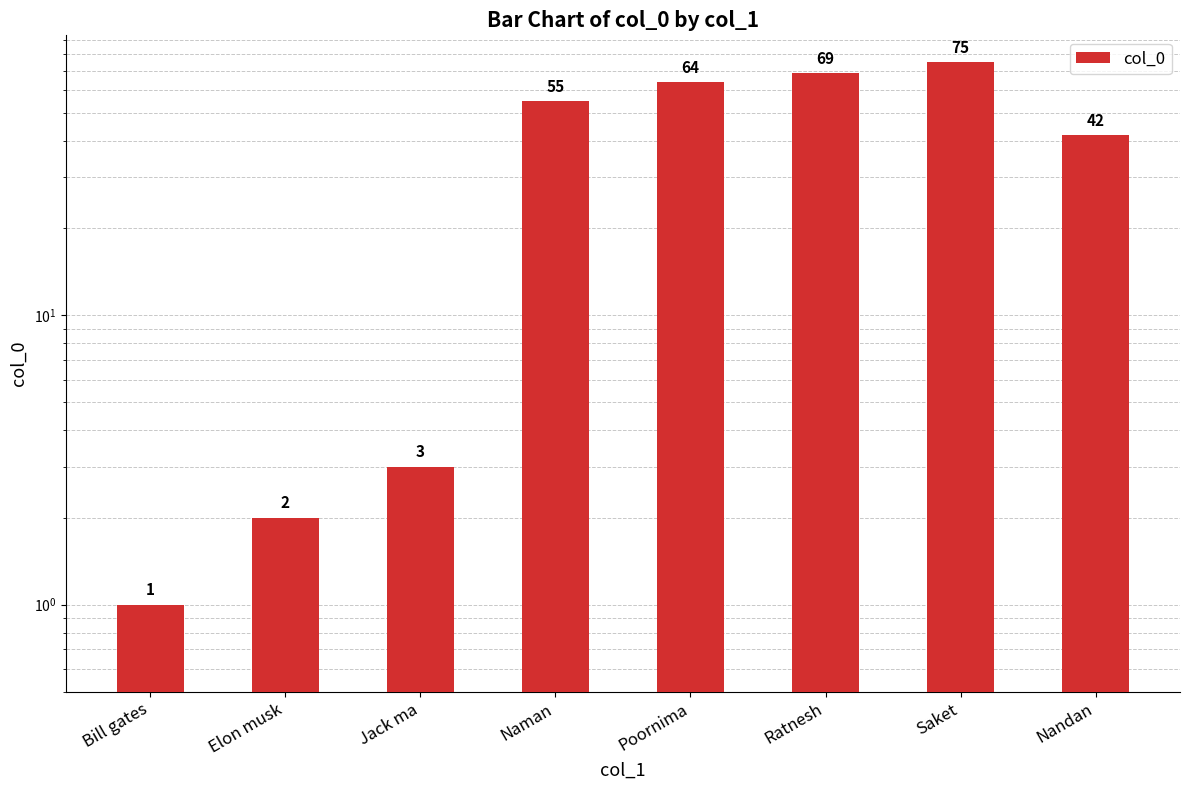

List the labels in order of value, largest first.

Saket, Ratnesh, Poornima, Naman, Nandan, Jack ma, Elon musk, Bill gates